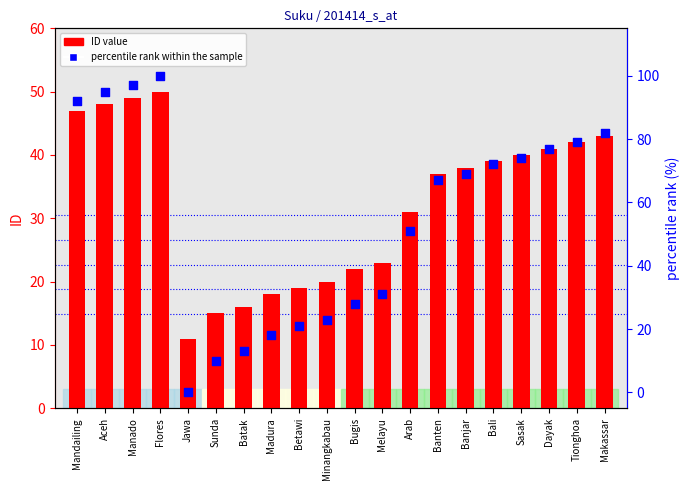

What is the total value across all series at Minangkabau?

43